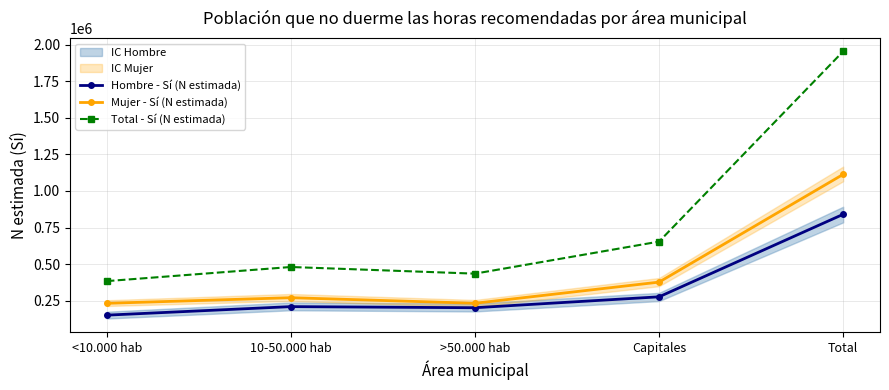

Is the value of Mujer - Sí (N estimada) at Total greater than the value of Hombre - Sí (N estimada) at 10-50.000 hab?

Yes